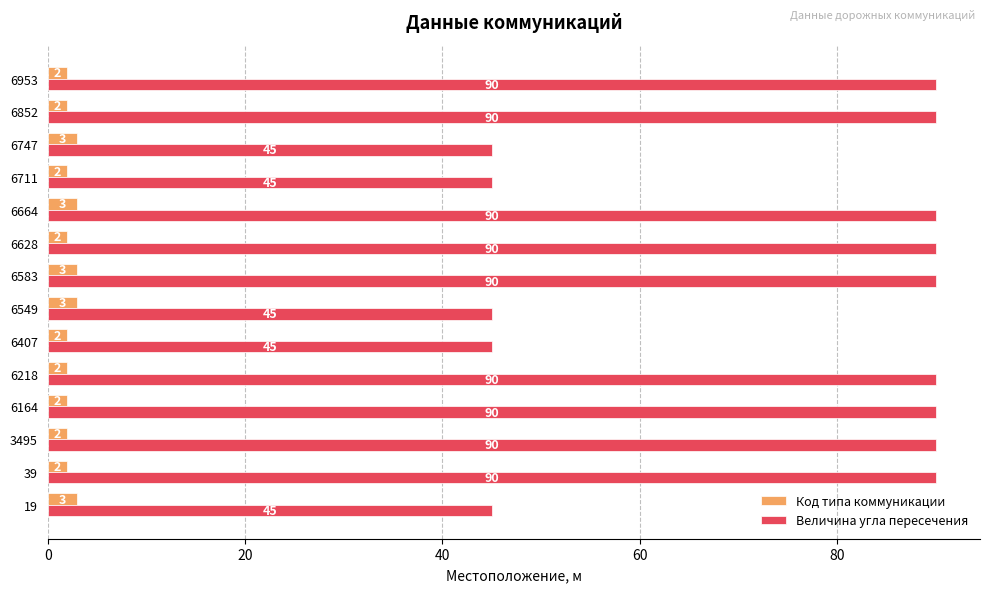

What is the difference between the highest and lowest values at 6407?

43